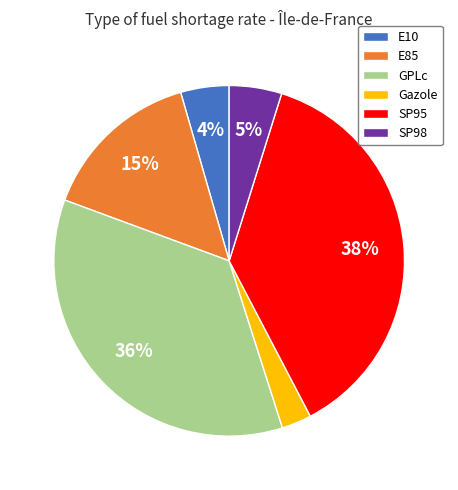

How many segments does this pie chart have?

6